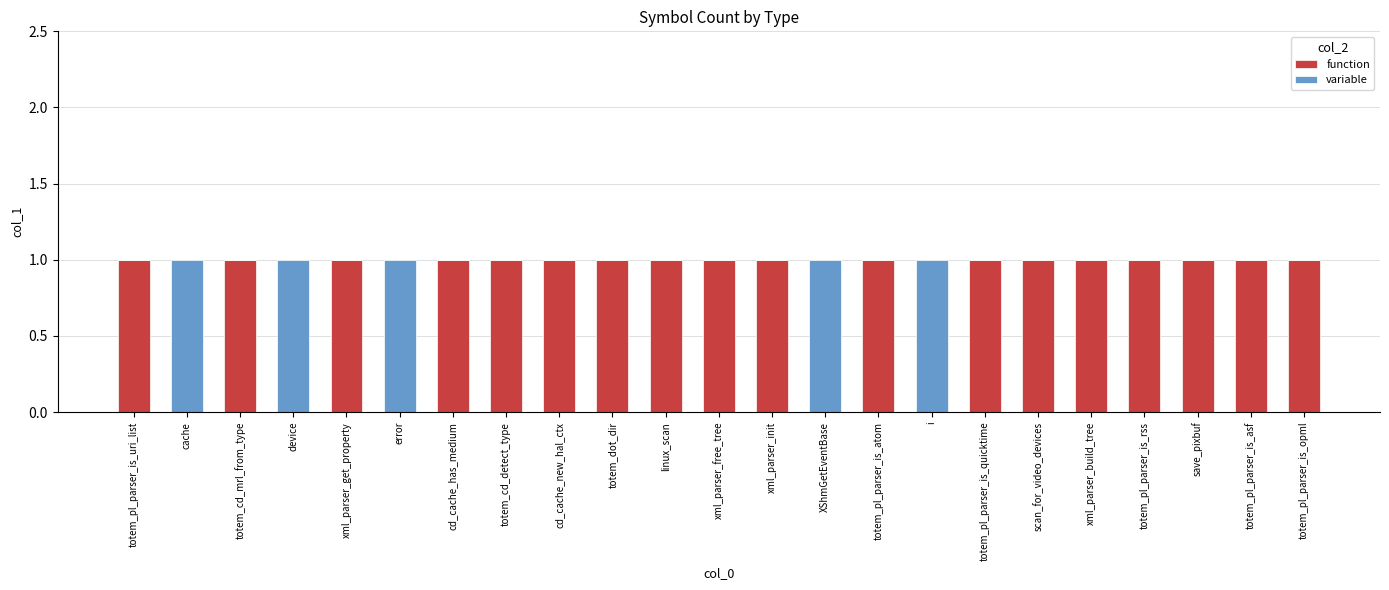

The function series shows 1 at scan_for_video_devices. True or false?

True